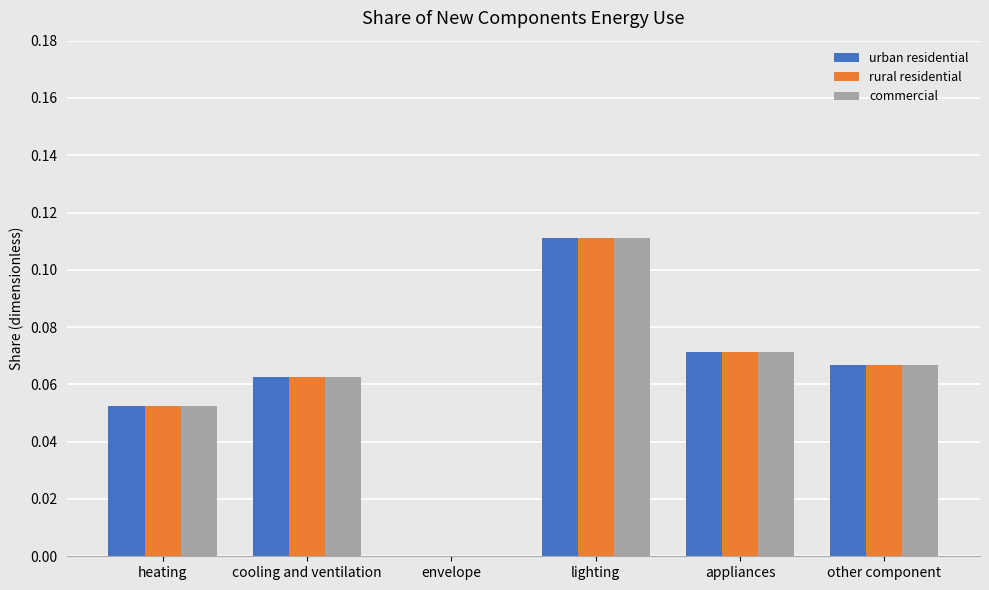

What are all the series names shown in the legend?

urban residential, rural residential, commercial